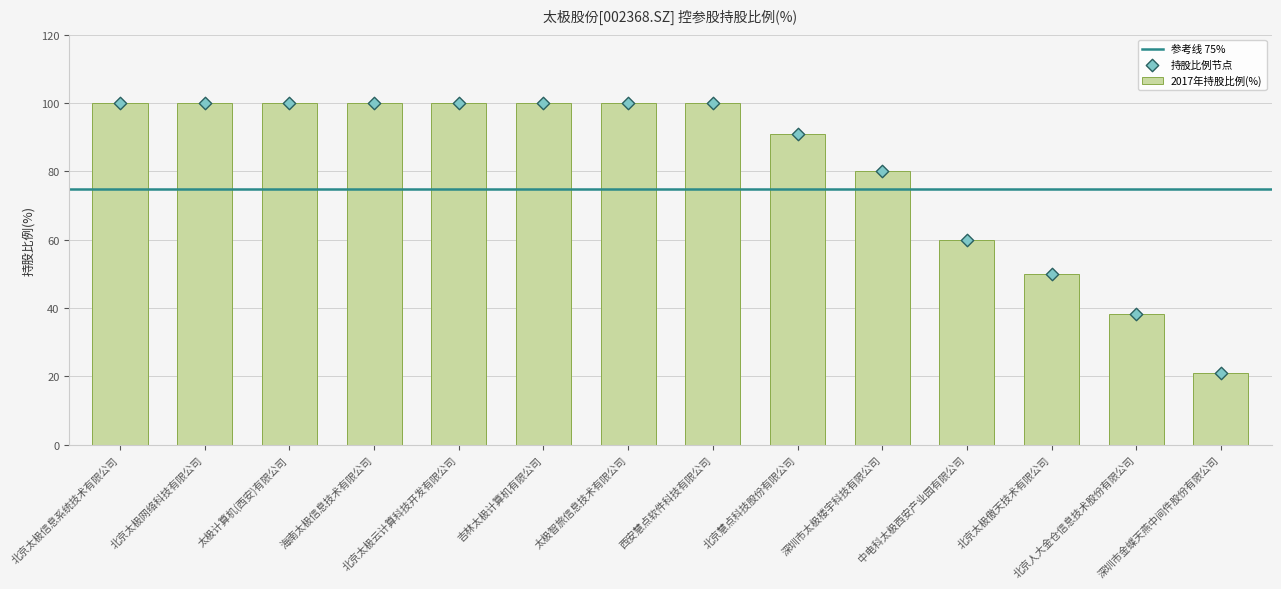

What is the change in value from 西安慧点软件科技有限公司 to 深圳市太极楼宇科技有限公司?

-20.0